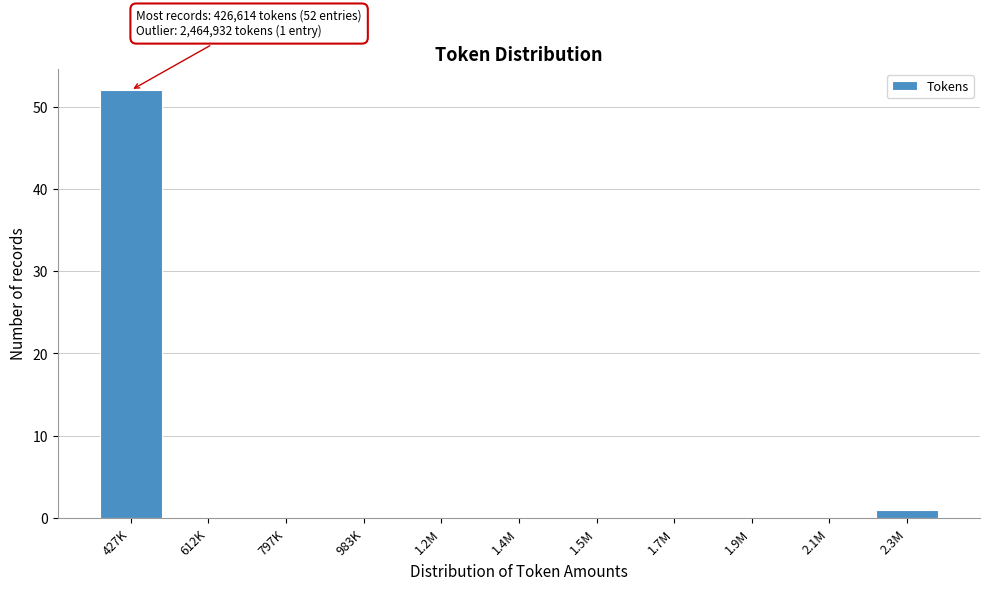

Reading left to right, what are all the values shown in this chart?

427K=52	612K=0	797K=0	983K=0	1.2M=0	1.4M=0	1.5M=0	1.7M=0	1.9M=0	2.1M=0	2.3M=1